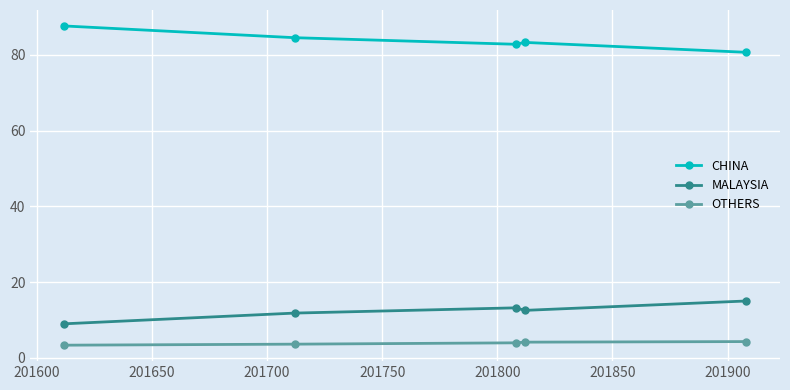

How many distinct data groups are displayed?

3